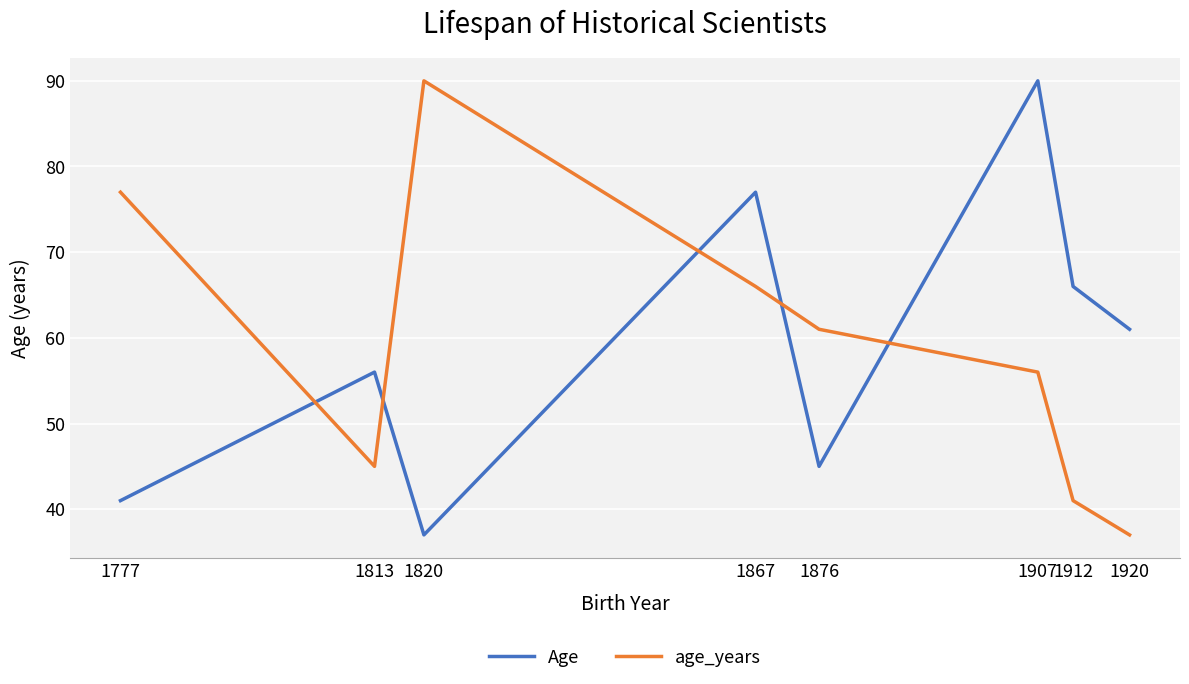

True or false: age_years has more than 1 interior local peaks.

False